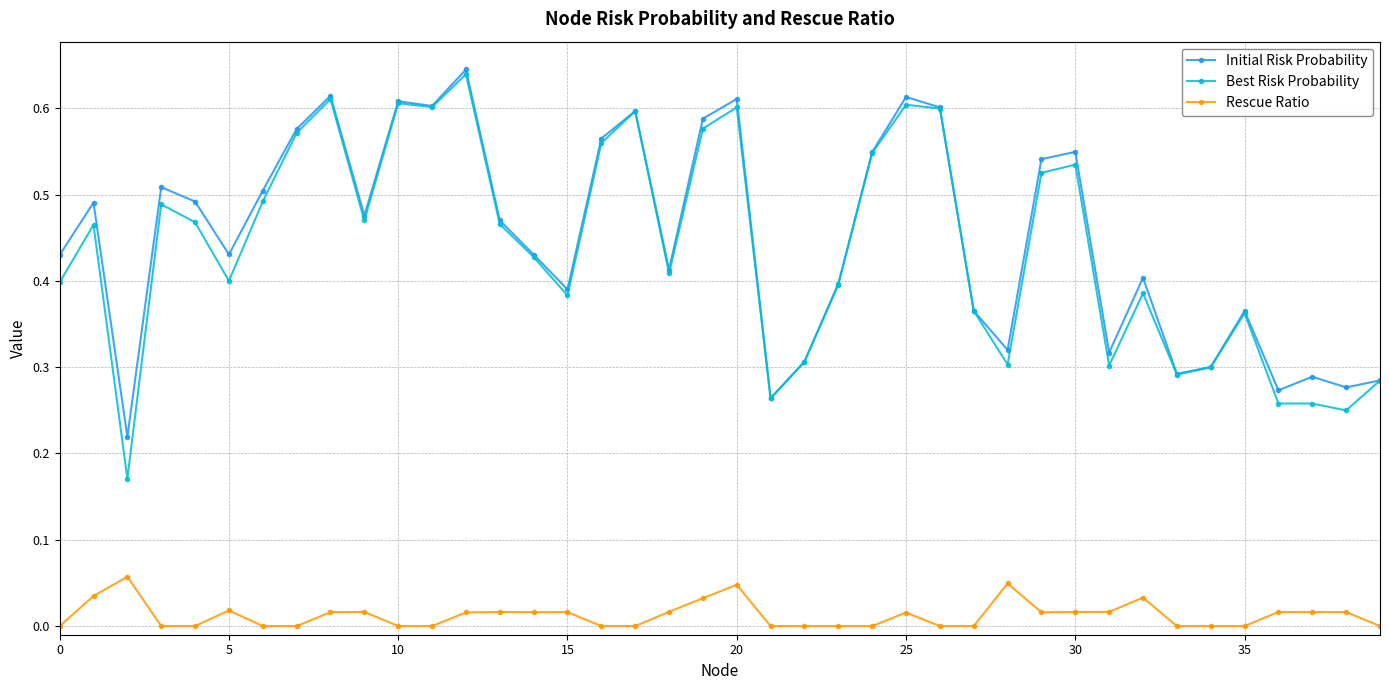

Which series has the widest spread of values?

Best Risk Probability